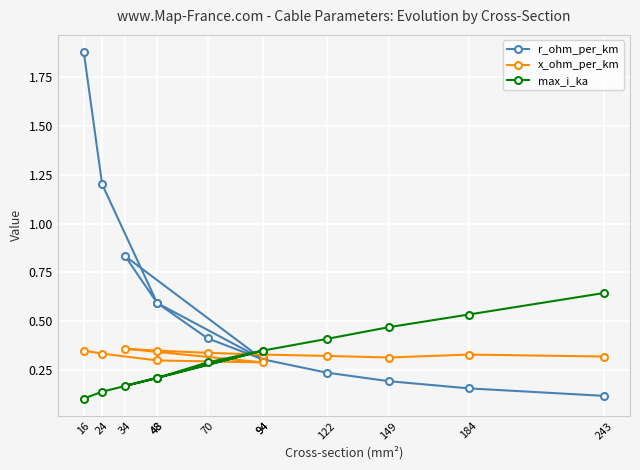

At which category does r_ohm_per_km reach its first local valley?

94